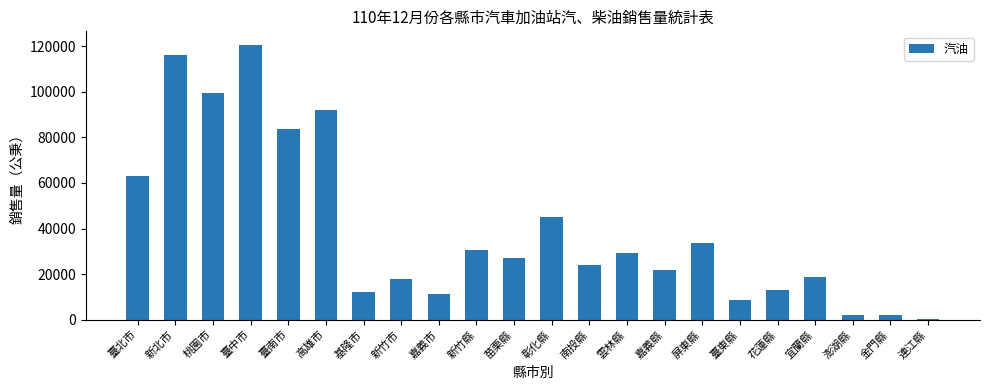

Between 基隆市 and 臺北市, which is larger?

臺北市